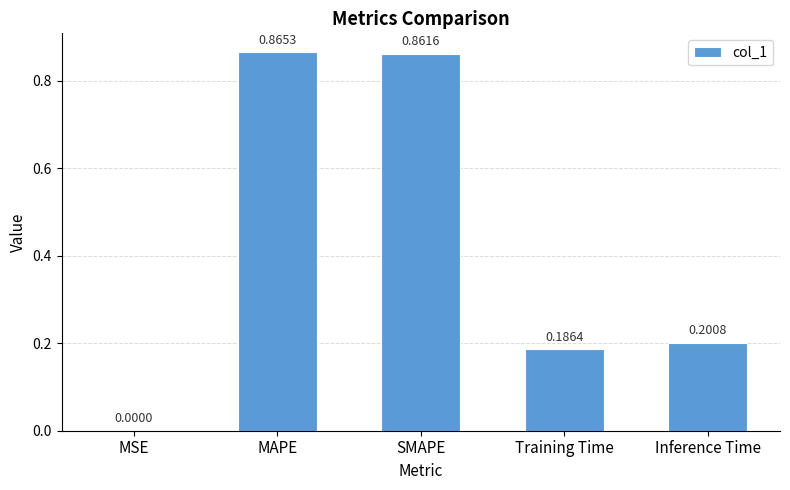

At which label is the value closest to 0?

MSE